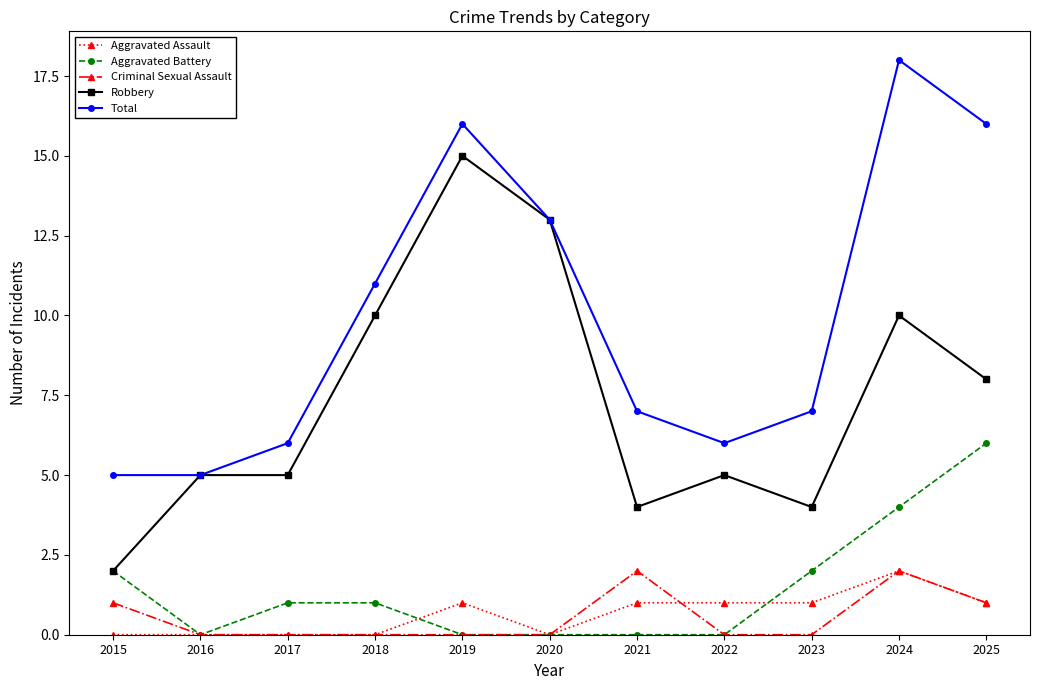

What is the sum of the Criminal Sexual Assault values at 2015 and 2023?

1